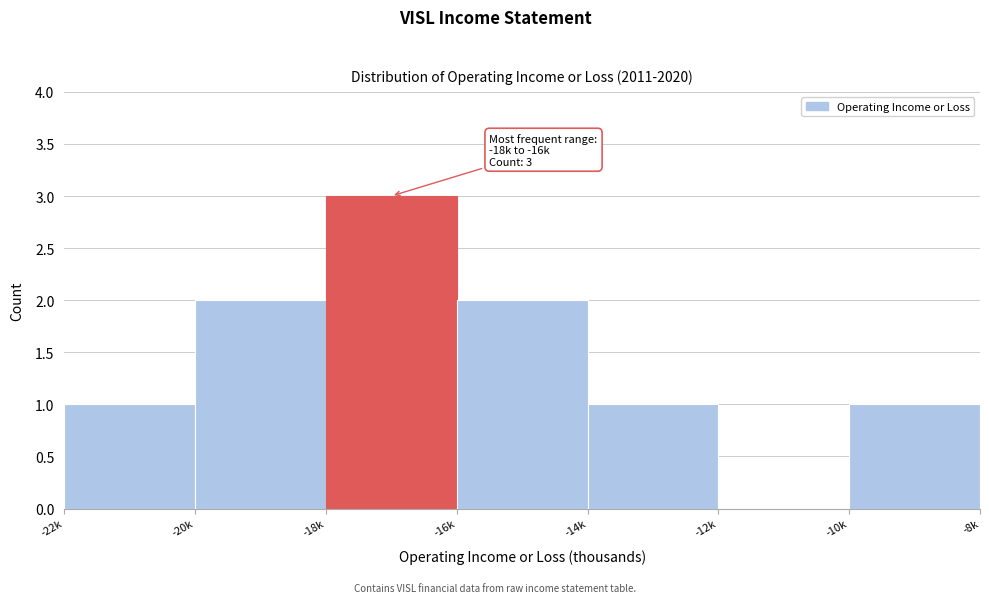

Reading left to right, extract all data points from this chart.

-22k=1	-20k=2	-18k=3	-16k=2	-14k=1	-12k=0	-10k=1